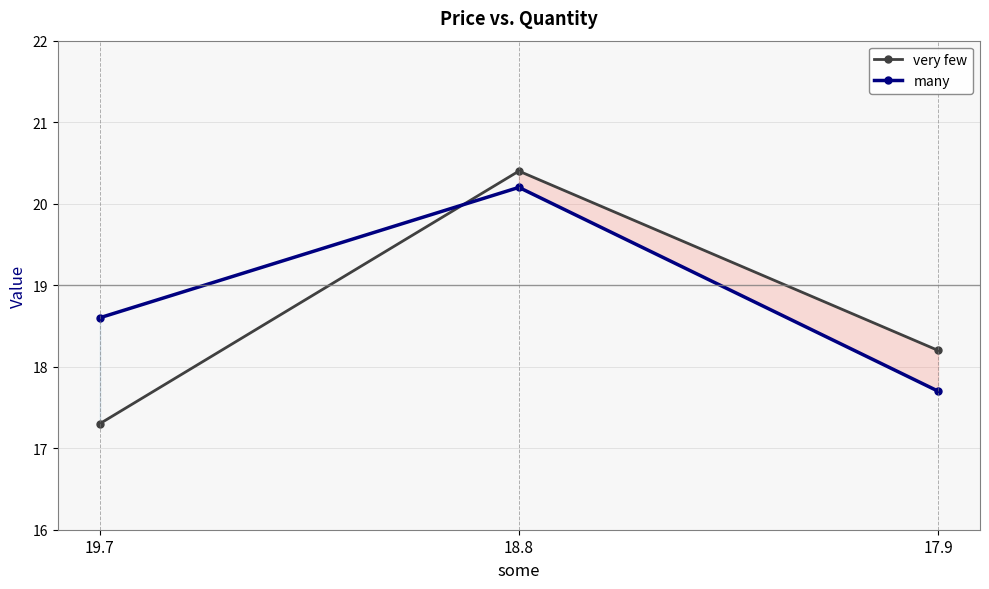

What is the minimum value for very few?

17.3